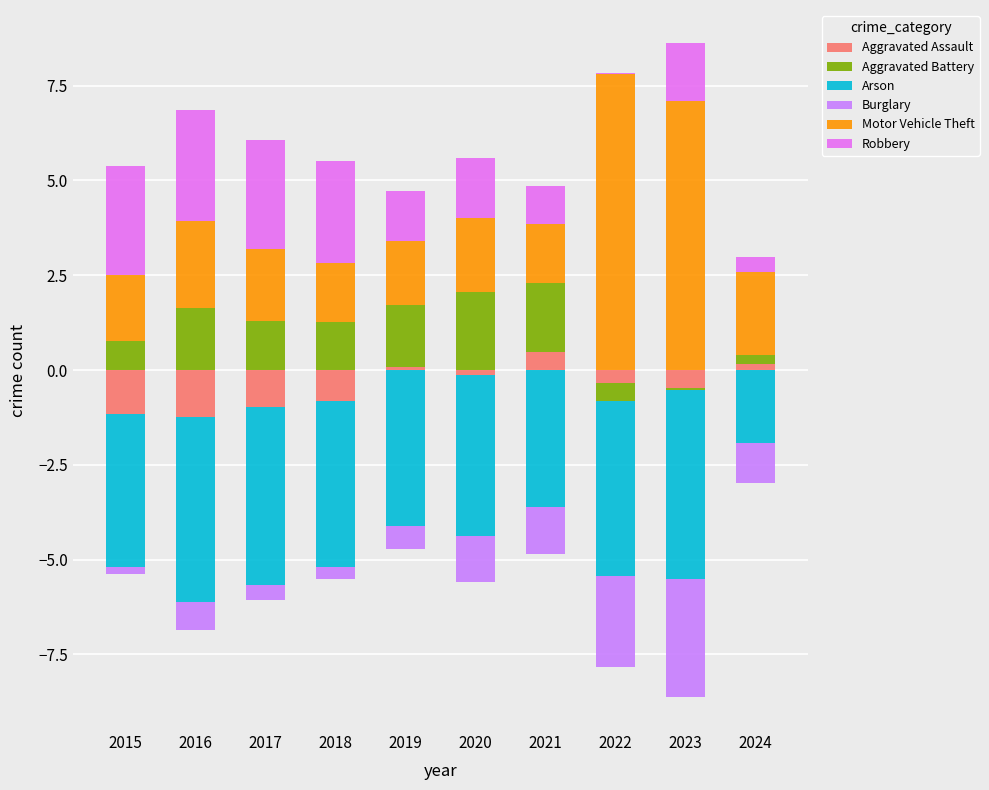

Is the value of Motor Vehicle Theft at 2024 greater than the value of Robbery at 2020?

Yes